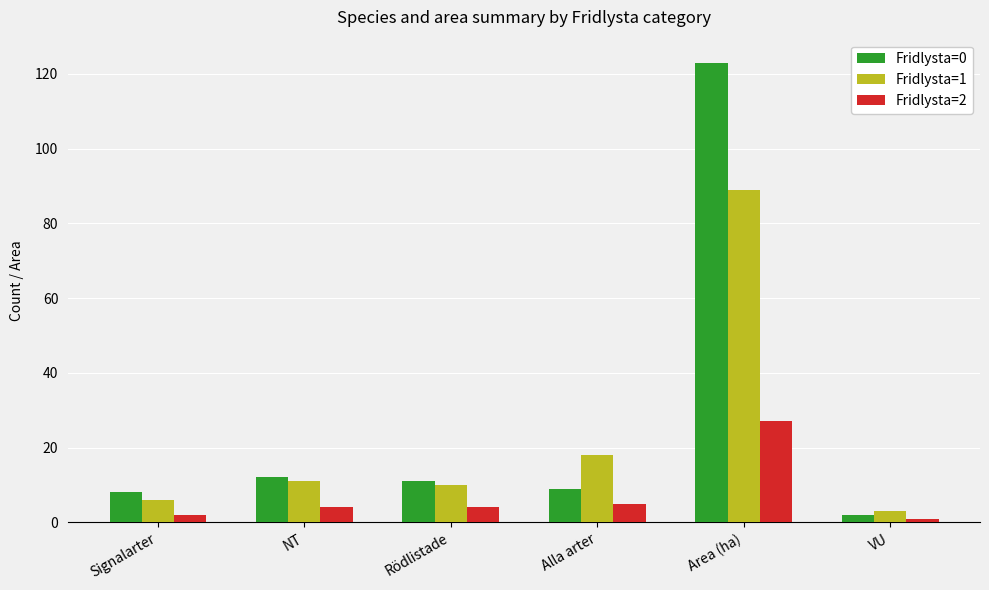

What are all the series names shown in the legend?

Fridlysta=0, Fridlysta=1, Fridlysta=2